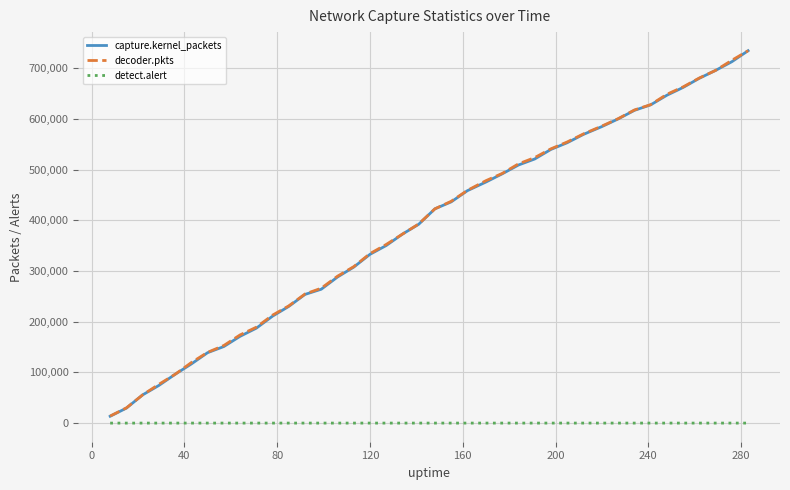

What is the maximum value shown in the chart?

734810